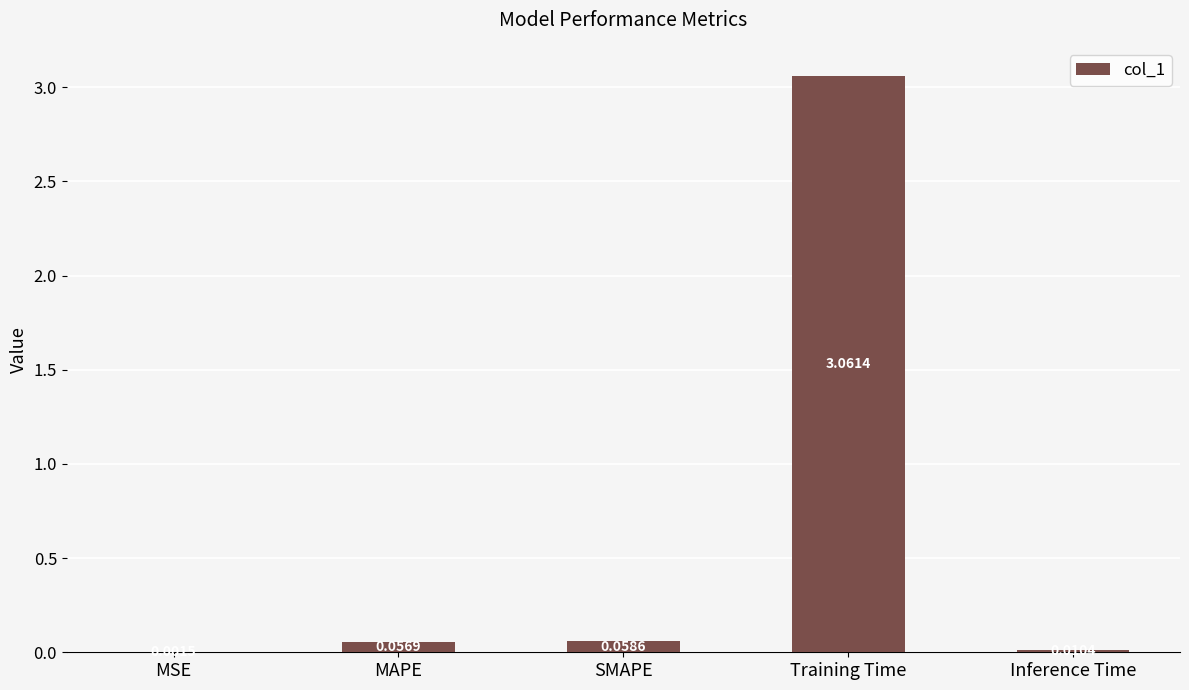

What is the change in value from MSE to SMAPE?

+0.1